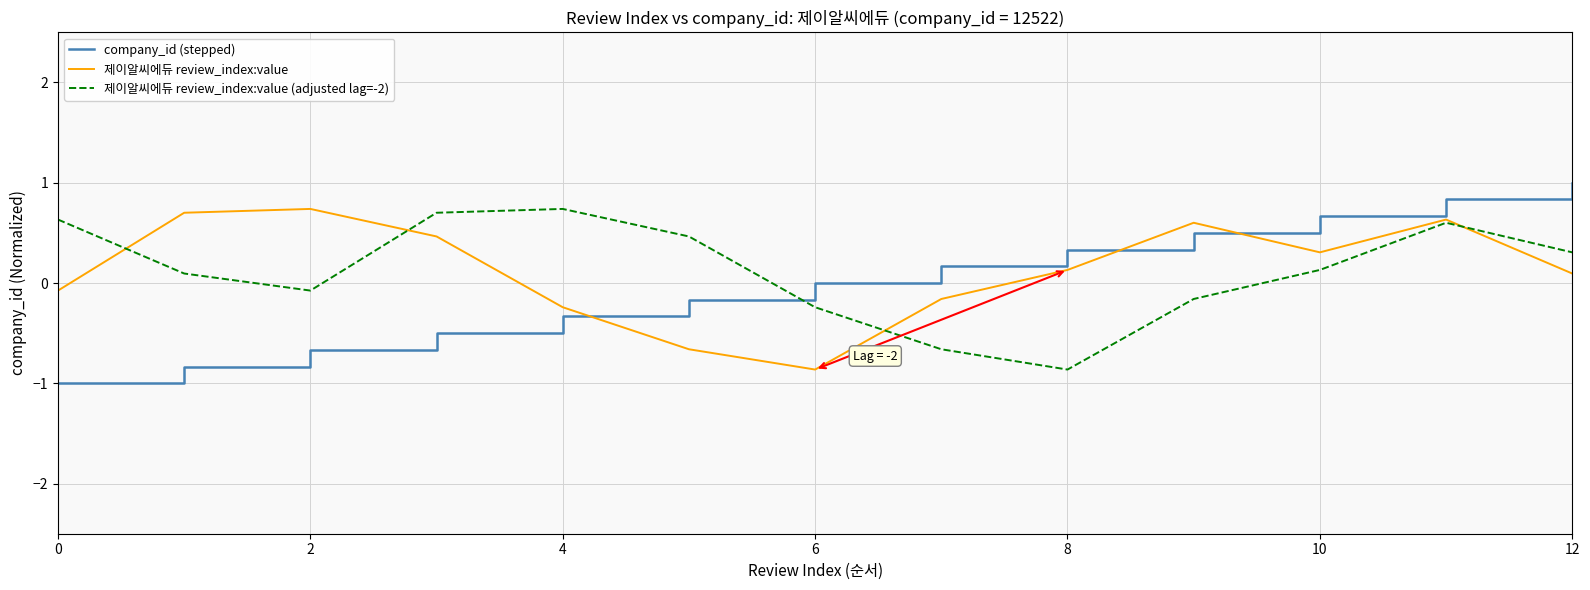

What is the difference between the maximum and minimum values in the 제이알씨에듀 review_index:value (adjusted lag=-2) series?

1.6